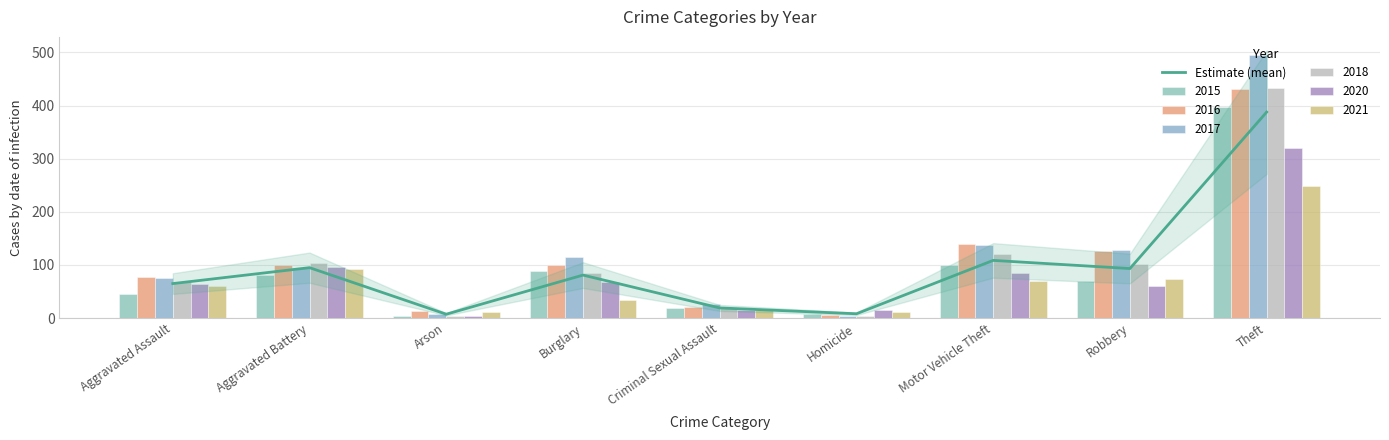

What position from the right is Robbery?

2